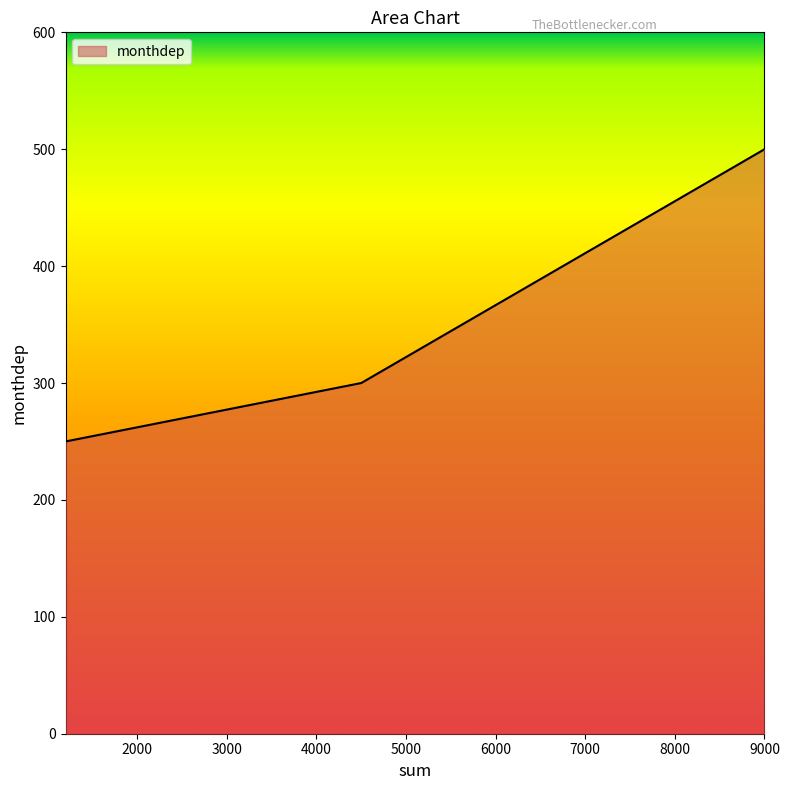

What is the difference between the maximum and minimum values?

250